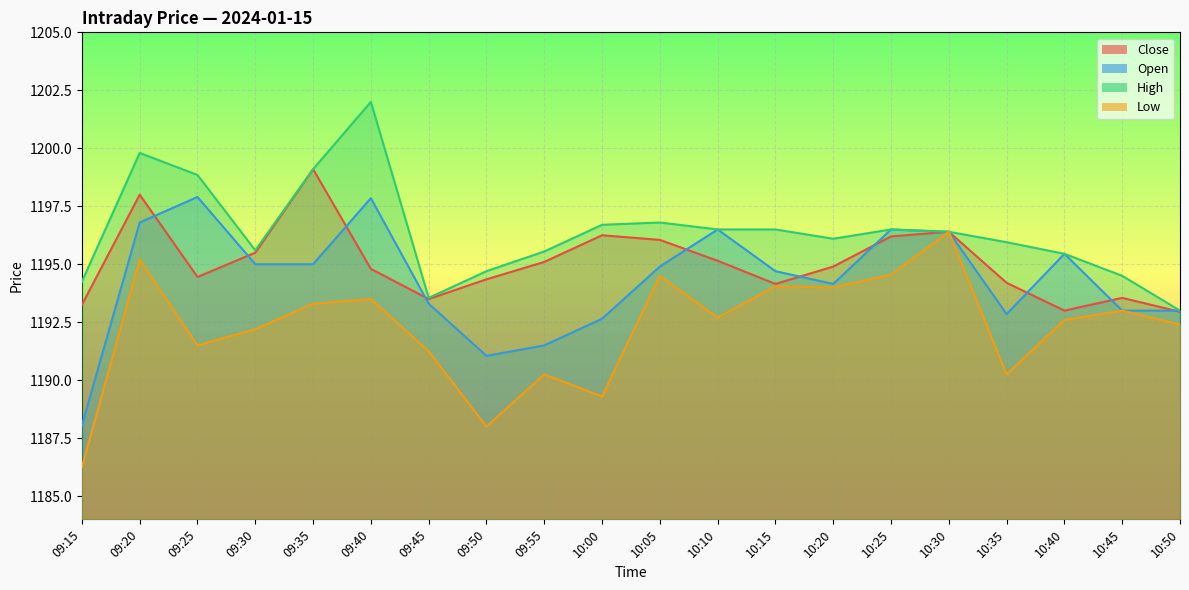

What is the difference between the High values at 10:45 and 10:15?

2.0